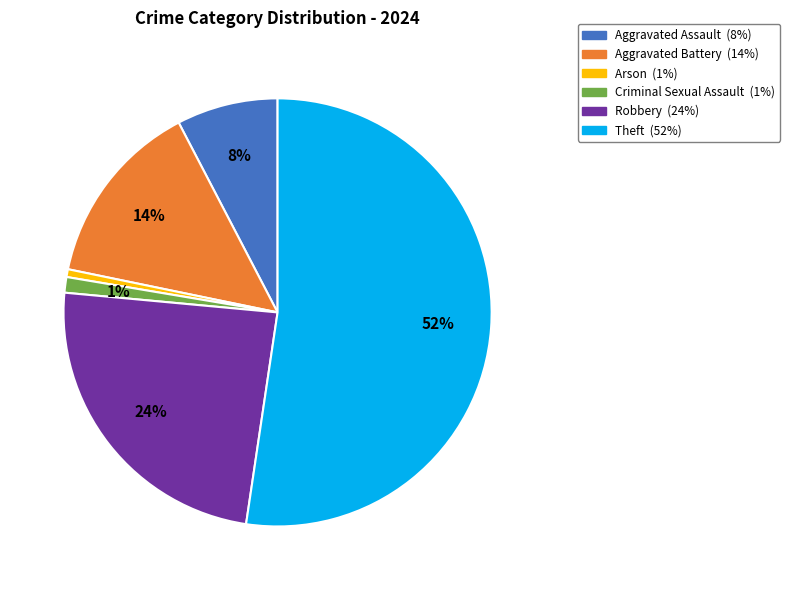

Is there a majority slice in this chart?

Yes